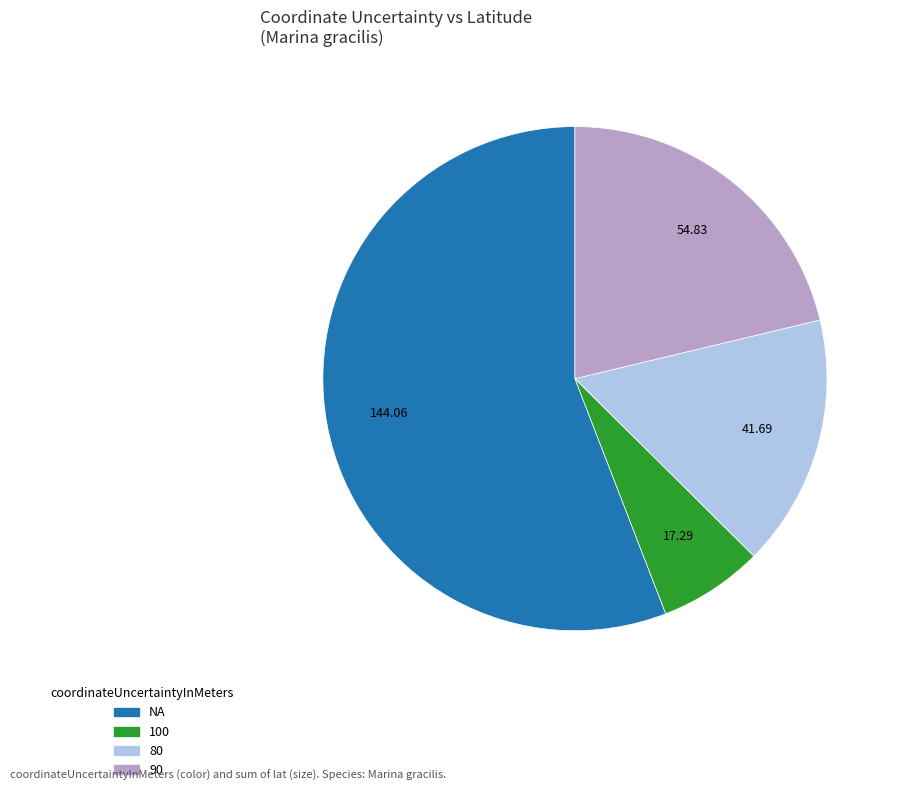

How many slices are in this pie chart?

4